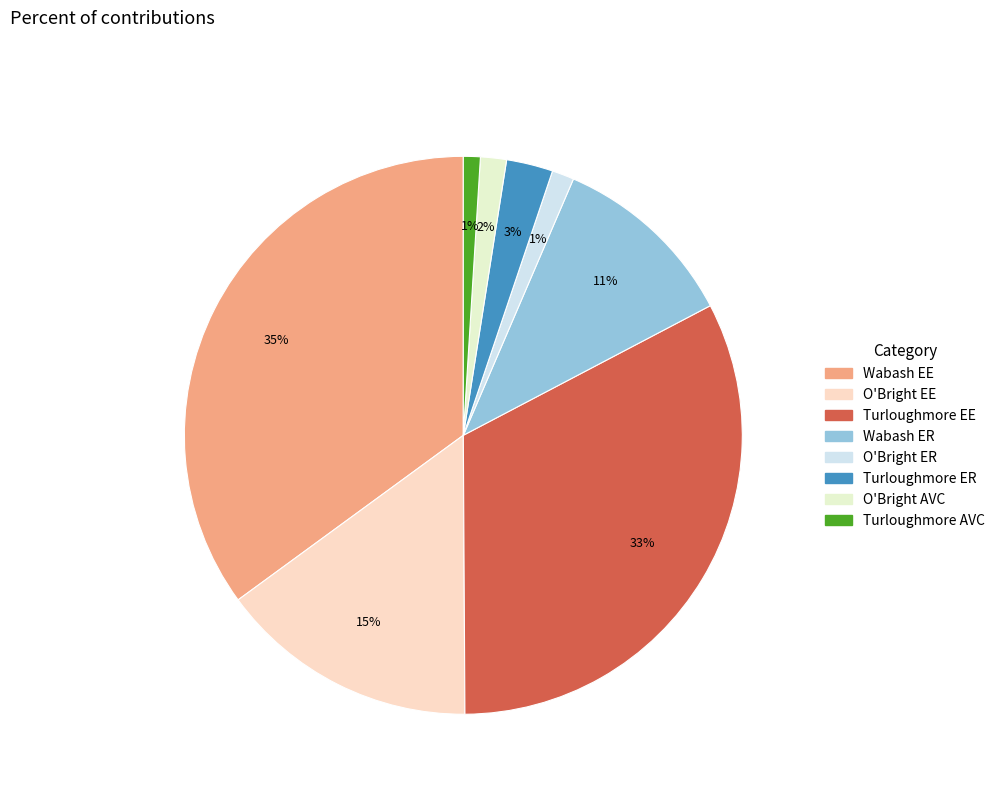

Does any single category account for the majority?

No